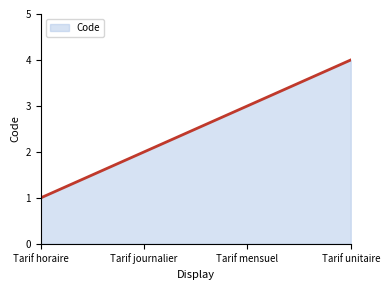

What is the greatest value displayed?

4.0